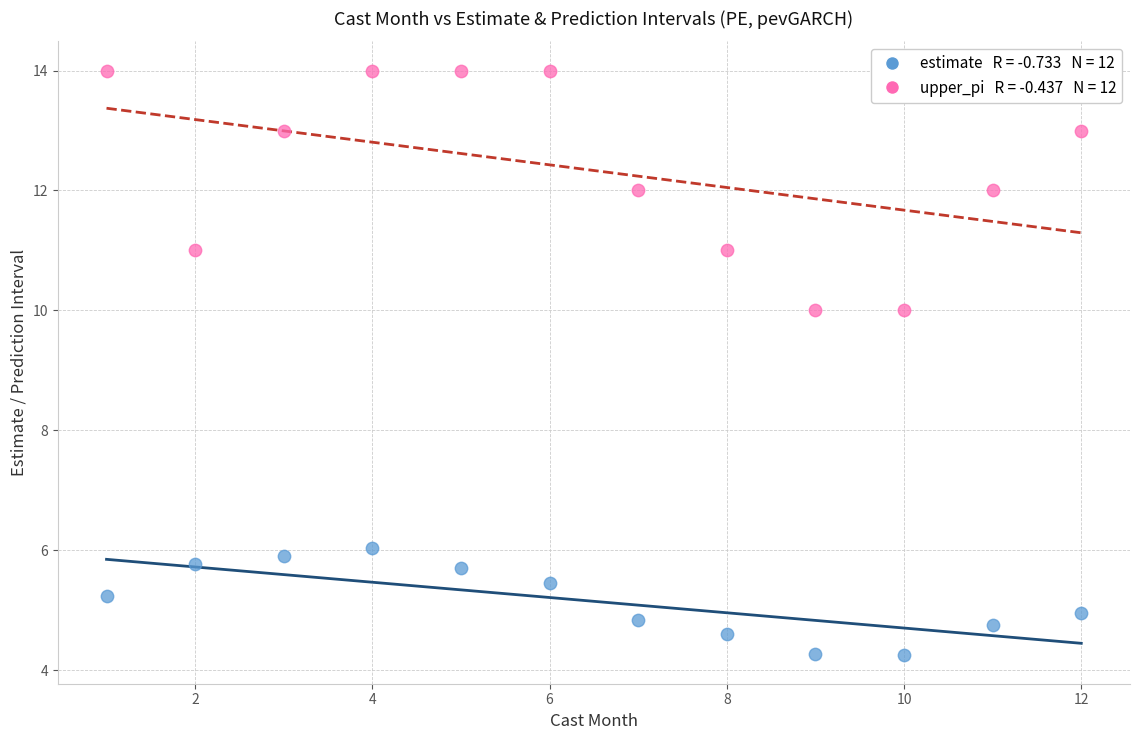

Across all data points, what is the range of X values (max minus min)?

11.0